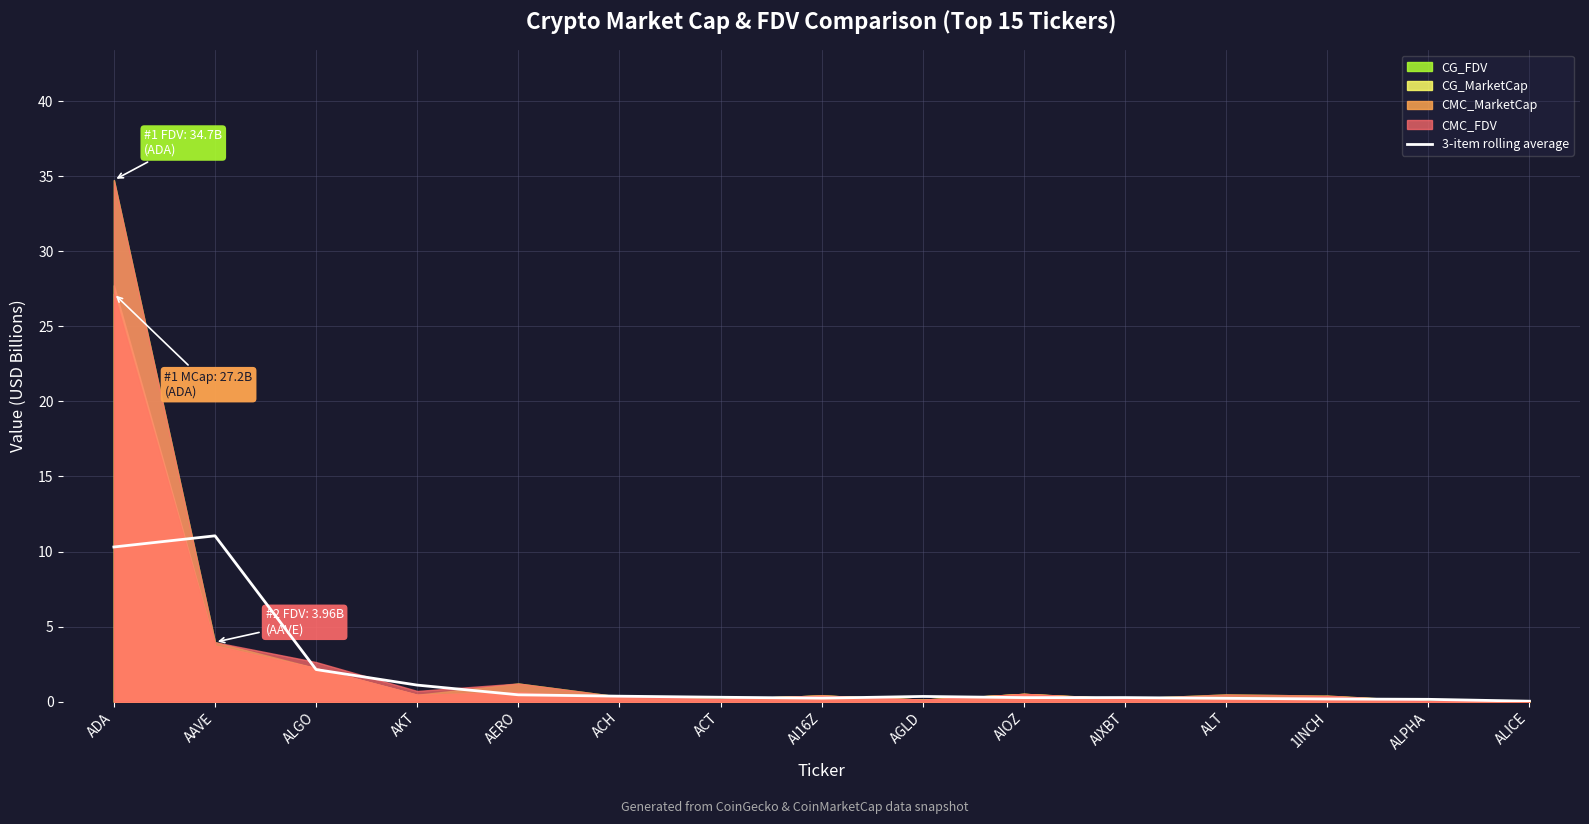

How many points are lower than both their immediate neighbors (excluding endpoints)?

2